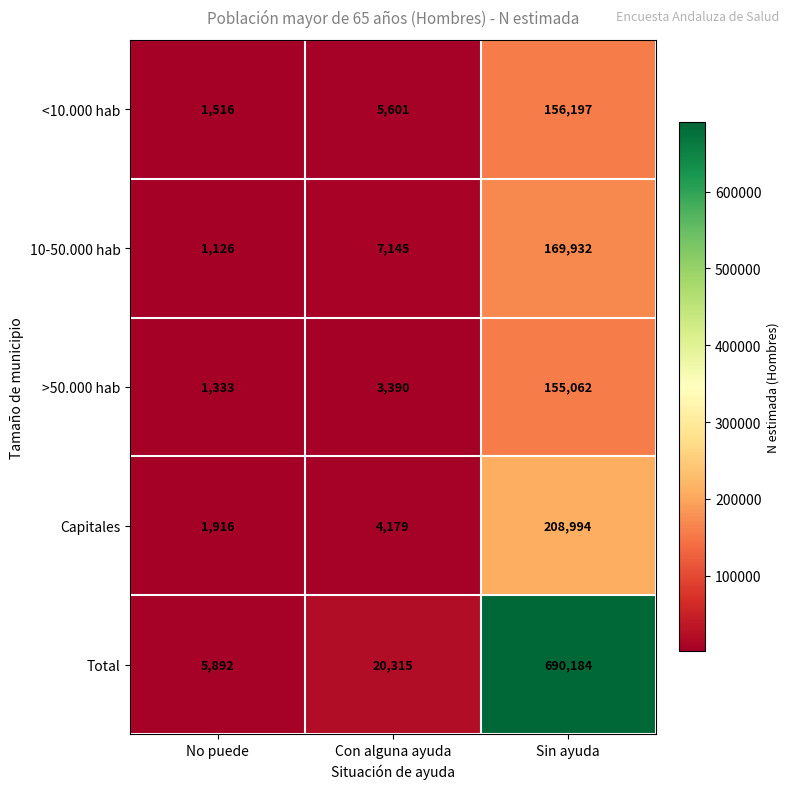

Which series has the largest total across all categories?

Total